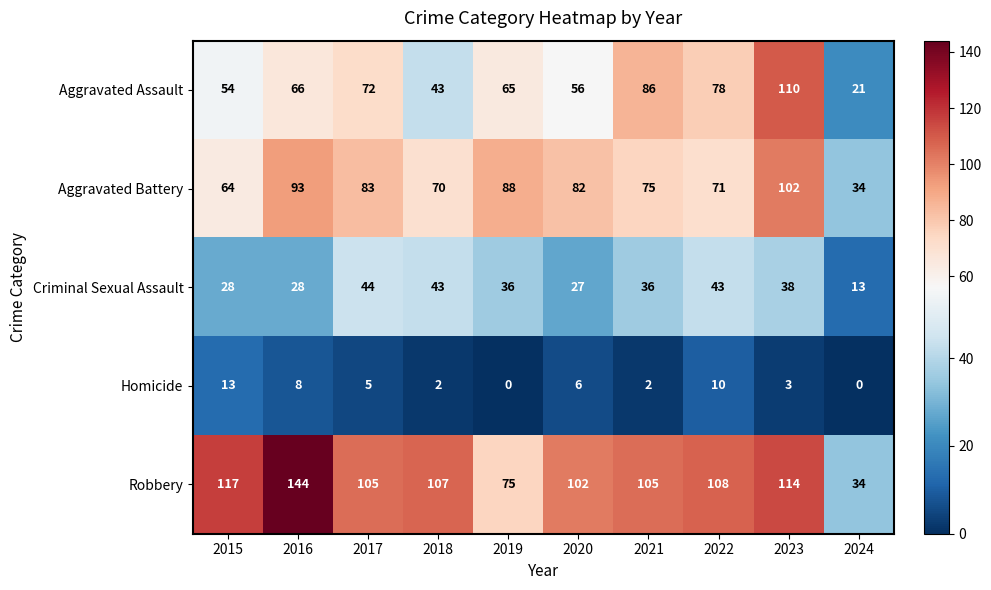

At which label is Aggravated Battery closest to 68?

2018